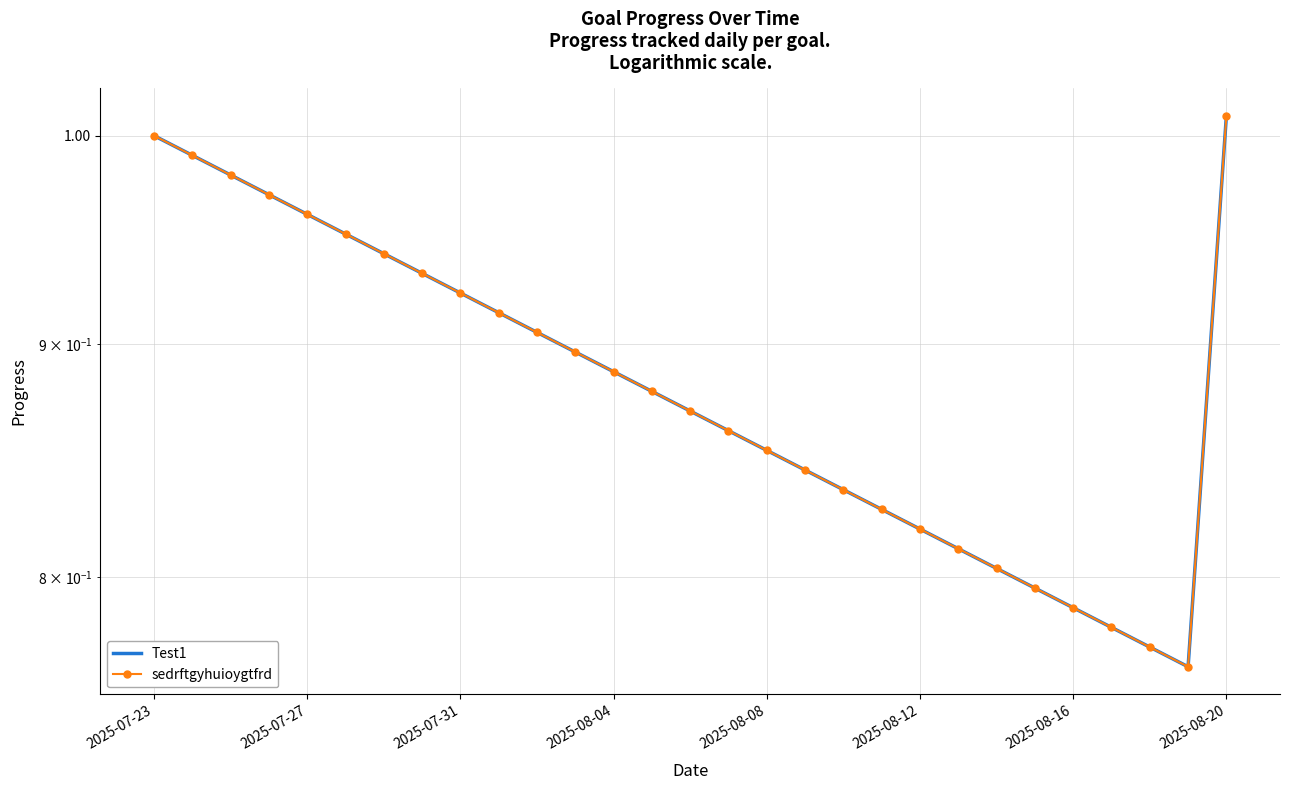

Which series has the largest total across all categories?

Test1